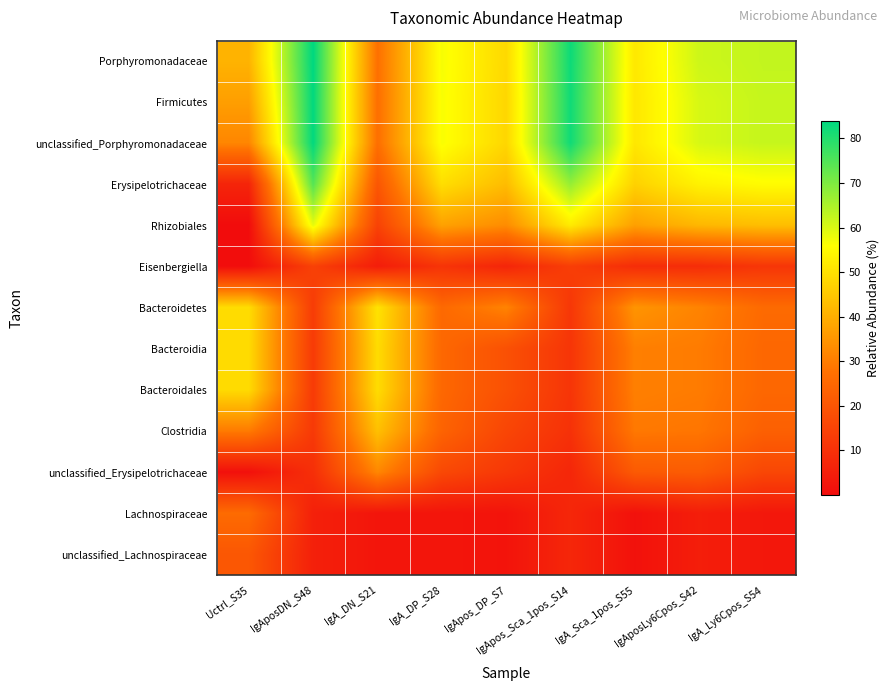

Reading right to left, what are all the values shown in this chart?

Porphyromonadaceae: IgA_Ly6Cpos_S54=62.5	IgAposLy6Cpos_S42=61.4	IgA_Sca_1pos_S55=51.5	IgApos_Sca_1pos_S14=82.4	IgApos_DP_S7=48.3	IgA_DP_S28=56.9	IgA_DN_S21=27.4	IgAposDN_S48=83.8	Uctrl_S35=41.0
Firmicutes: IgA_Ly6Cpos_S54=62.2	IgAposLy6Cpos_S42=60.3	IgA_Sca_1pos_S55=51.2	IgApos_Sca_1pos_S14=82.0	IgApos_DP_S7=47.9	IgA_DP_S28=56.6	IgA_DN_S21=27.1	IgAposDN_S48=83.5	Uctrl_S35=36.8
unclassified_Porphyromonadaceae: IgA_Ly6Cpos_S54=62.2	IgAposLy6Cpos_S42=60.3	IgA_Sca_1pos_S55=51.2	IgApos_Sca_1pos_S14=82.0	IgApos_DP_S7=47.9	IgA_DP_S28=56.6	IgA_DN_S21=27.1	IgAposDN_S48=83.5	Uctrl_S35=32.0
Erysipelotrichaceae: IgA_Ly6Cpos_S54=55.4	IgAposLy6Cpos_S42=53.4	IgA_Sca_1pos_S55=46.9	IgApos_Sca_1pos_S14=67.5	IgApos_DP_S7=42.7	IgA_DP_S28=49.5	IgA_DN_S21=20.3	IgAposDN_S48=74.4	Uctrl_S35=6.8
Rhizobiales: IgA_Ly6Cpos_S54=43.1	IgAposLy6Cpos_S42=41.7	IgA_Sca_1pos_S55=37.1	IgApos_Sca_1pos_S14=52.1	IgApos_DP_S7=33.2	IgA_DP_S28=37.5	IgA_DN_S21=14.8	IgAposDN_S48=58.6	Uctrl_S35=0.1
Eisenbergiella: IgA_Ly6Cpos_S54=11.4	IgAposLy6Cpos_S42=9.0	IgA_Sca_1pos_S55=9.0	IgApos_Sca_1pos_S14=13.7	IgApos_DP_S7=6.9	IgA_DP_S28=10.9	IgA_DN_S21=4.7	IgAposDN_S48=14.5	Uctrl_S35=0.5
Bacteroidetes: IgA_Ly6Cpos_S54=25.7	IgAposLy6Cpos_S42=31.4	IgA_Sca_1pos_S55=34.7	IgApos_Sca_1pos_S14=11.7	IgApos_DP_S7=31.4	IgA_DP_S28=25.4	IgA_DN_S21=50.4	IgAposDN_S48=13.2	Uctrl_S35=49.2
Bacteroidia: IgA_Ly6Cpos_S54=25.0	IgAposLy6Cpos_S42=29.8	IgA_Sca_1pos_S55=30.6	IgApos_Sca_1pos_S14=11.2	IgApos_DP_S7=18.7	IgA_DP_S28=25.1	IgA_DN_S21=49.1	IgAposDN_S48=12.8	Uctrl_S35=48.8
Bacteroidales: IgA_Ly6Cpos_S54=25.0	IgAposLy6Cpos_S42=29.8	IgA_Sca_1pos_S55=30.6	IgApos_Sca_1pos_S14=11.2	IgApos_DP_S7=18.7	IgA_DP_S28=25.1	IgA_DN_S21=49.1	IgAposDN_S48=12.8	Uctrl_S35=48.8
Clostridia: IgA_Ly6Cpos_S54=23.0	IgAposLy6Cpos_S42=28.7	IgA_Sca_1pos_S55=29.2	IgApos_Sca_1pos_S14=10.2	IgApos_DP_S7=15.7	IgA_DP_S28=23.9	IgA_DN_S21=43.5	IgAposDN_S48=12.5	Uctrl_S35=29.8
unclassified_Erysipelotrichaceae: IgA_Ly6Cpos_S54=16.0	IgAposLy6Cpos_S42=21.9	IgA_Sca_1pos_S55=21.4	IgApos_Sca_1pos_S14=7.2	IgApos_DP_S7=12.1	IgA_DP_S28=16.5	IgA_DN_S21=32.1	IgAposDN_S48=9.6	Uctrl_S35=1.2
Lachnospiraceae: IgA_Ly6Cpos_S54=3.1	IgAposLy6Cpos_S42=4.9	IgA_Sca_1pos_S55=1.5	IgApos_Sca_1pos_S14=7.3	IgApos_DP_S7=2.1	IgA_DP_S28=2.5	IgA_DN_S21=2.6	IgAposDN_S48=5.6	Uctrl_S35=26.0
unclassified_Lachnospiraceae: IgA_Ly6Cpos_S54=3.1	IgAposLy6Cpos_S42=4.9	IgA_Sca_1pos_S55=1.5	IgApos_Sca_1pos_S14=7.3	IgApos_DP_S7=2.1	IgA_DP_S28=2.5	IgA_DN_S21=2.6	IgAposDN_S48=5.6	Uctrl_S35=20.5